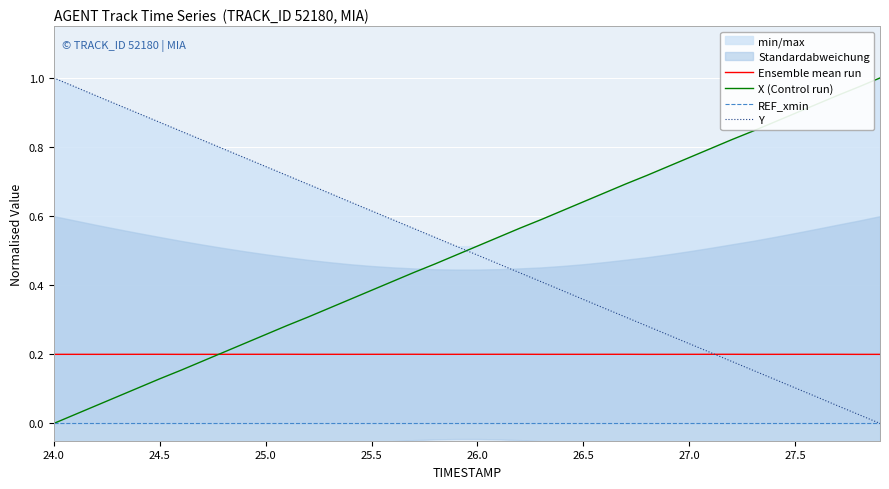

The value of Ensemble mean run at 24.0 is 0.2. True or false?

True